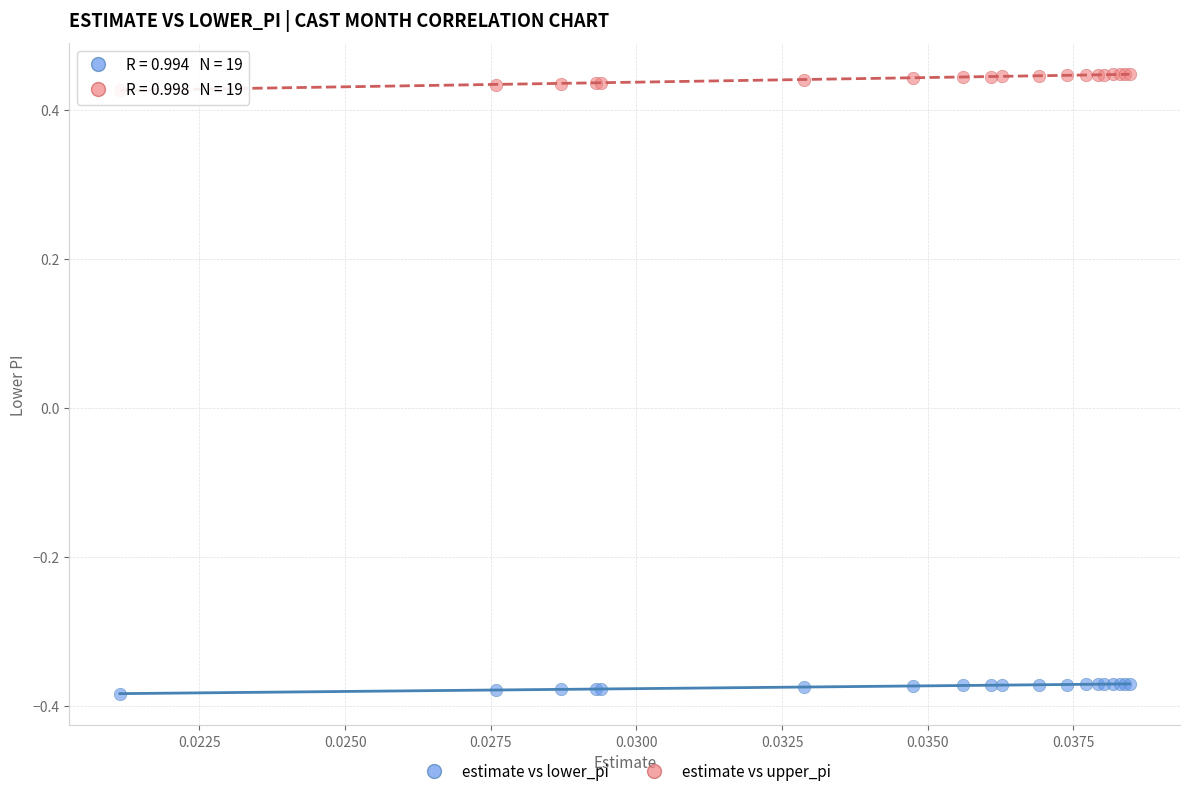

Which series has the largest Y range (max minus min)?

estimate vs upper_pi